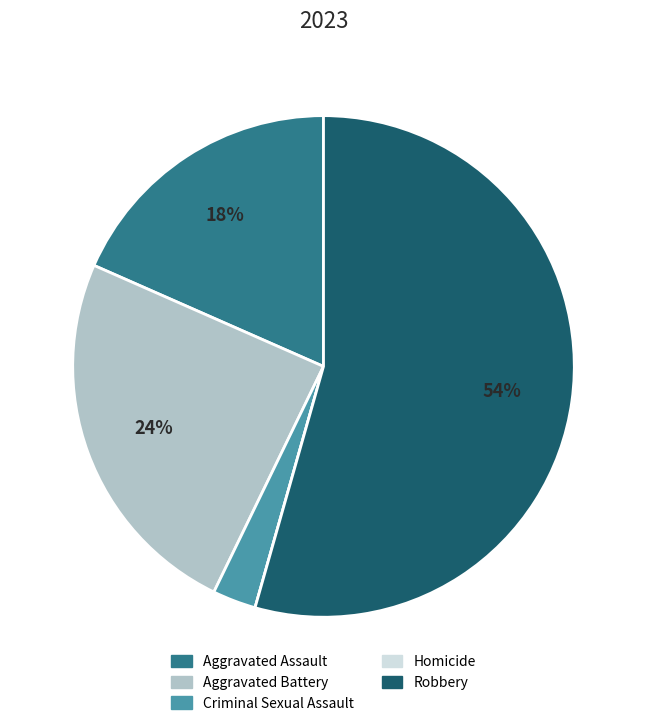

True or false: Aggravated Assault accounts for 18% of the total.

True